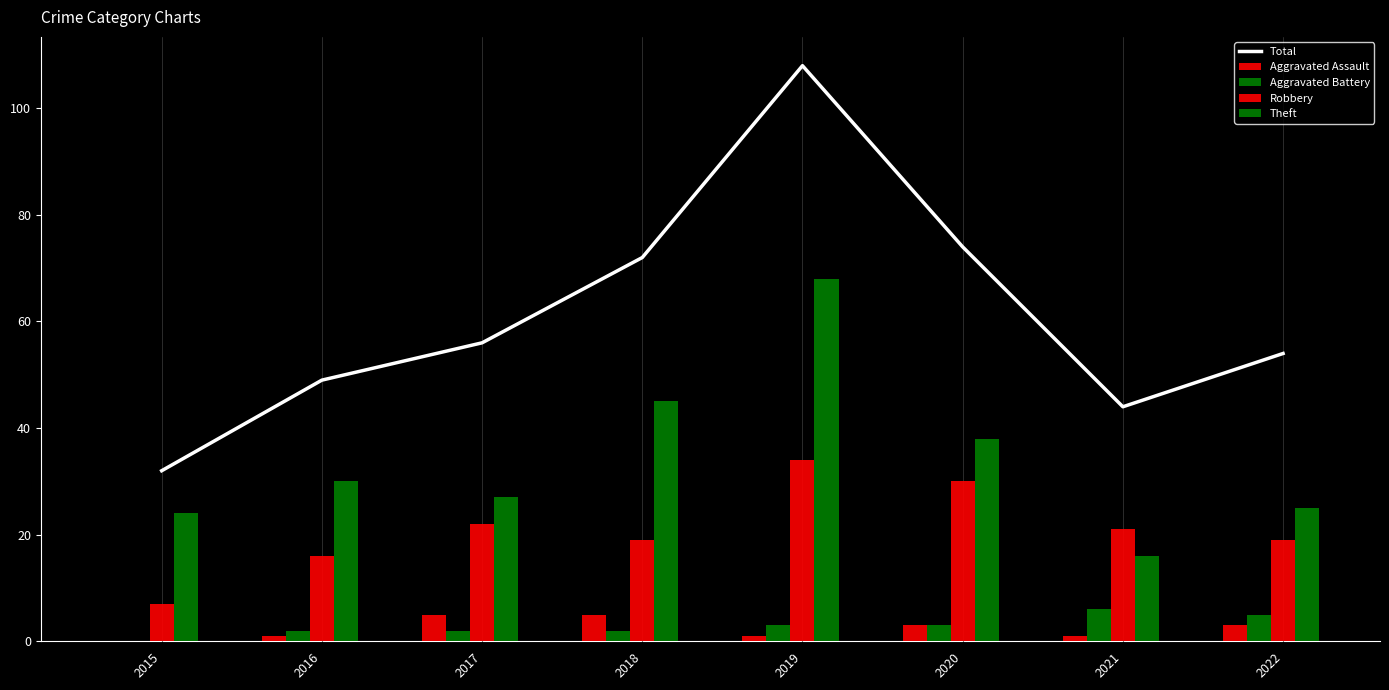

What is the difference between the second highest and second lowest values in the Total series?

30